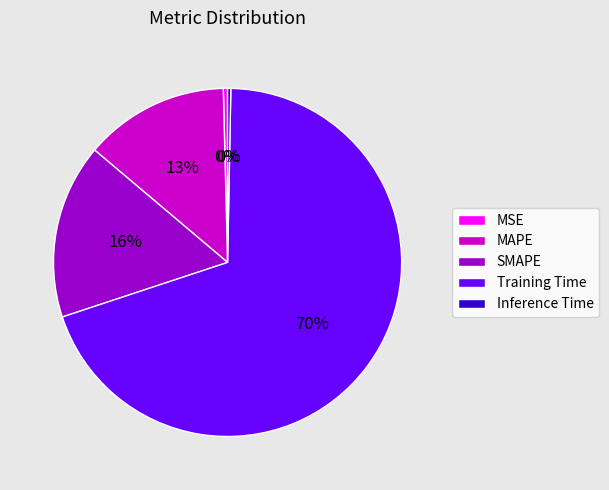

Between MAPE and MSE, which is larger?

MAPE